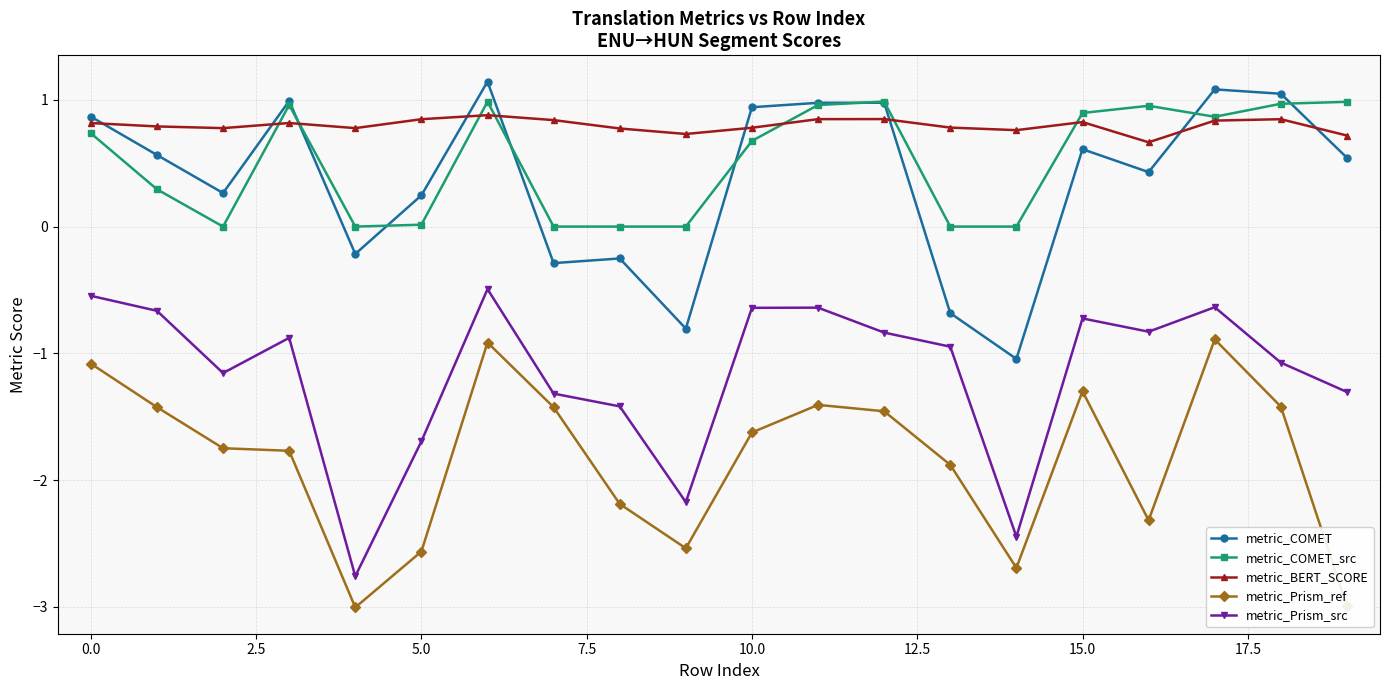

What is the minimum value shown in the chart?

-3.0